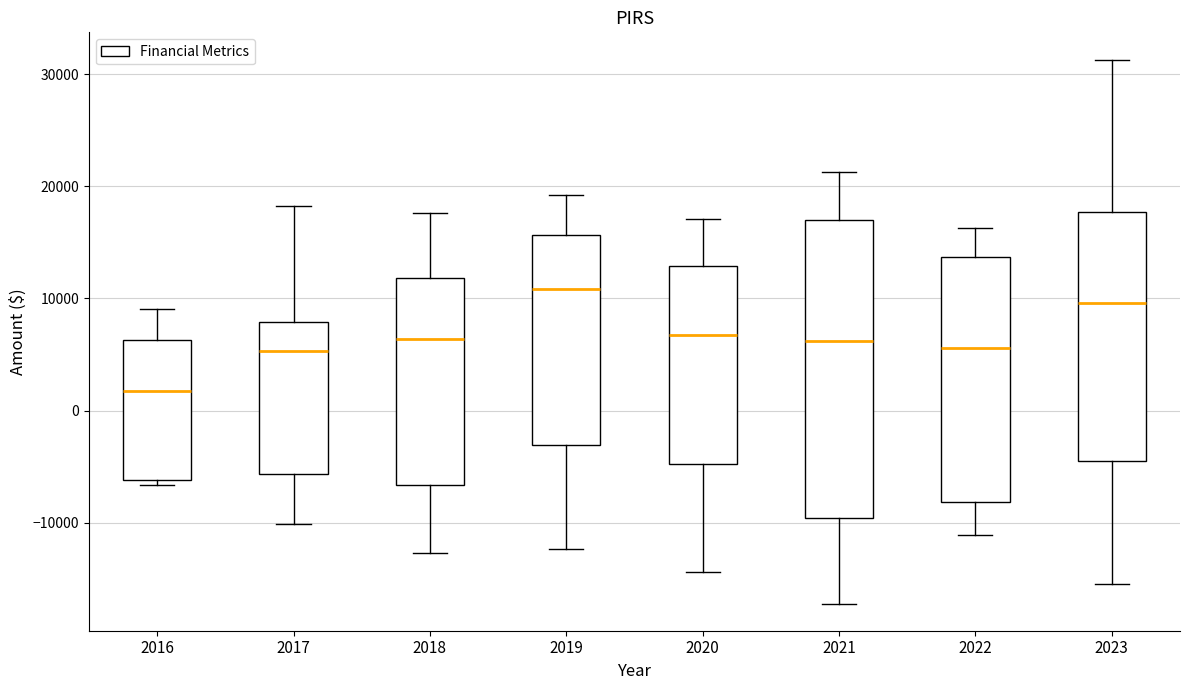

Which box has the lowest median line?

2016